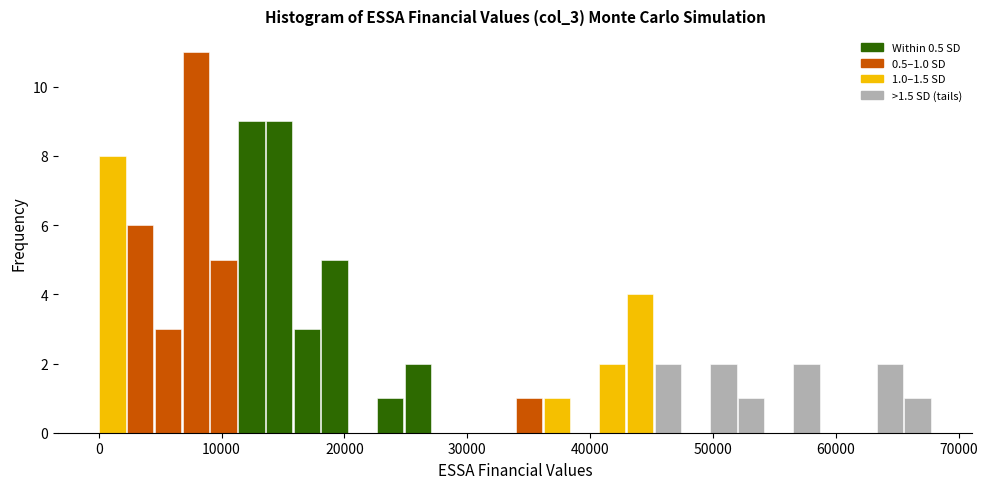

Read against the x-axis, roughly where is the centre of the tallest bar?

8000